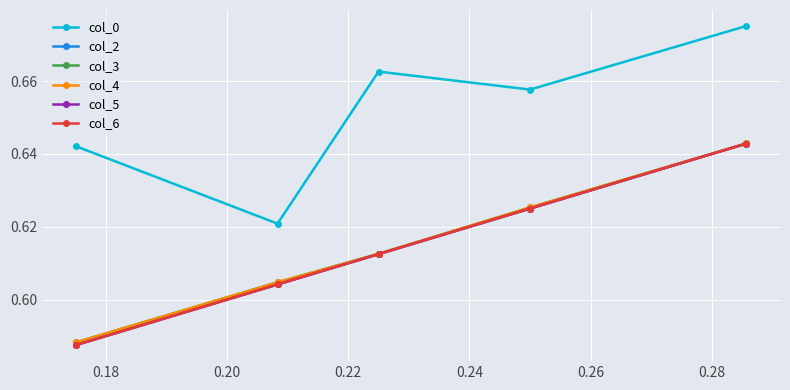

What is the average value of the col_6 series?

0.6